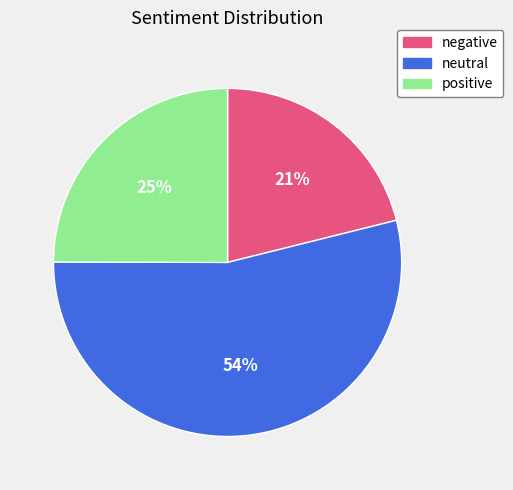

Is it true that neutral is 54% of the pie?

True